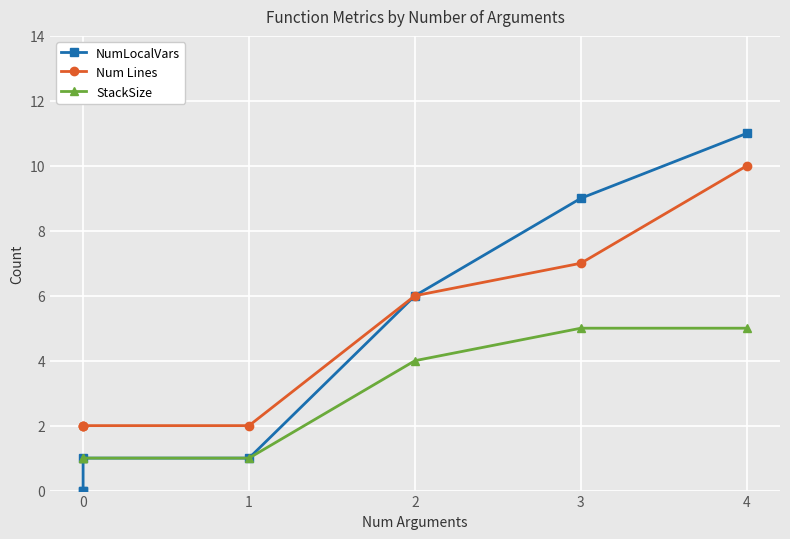

True or false: NumLocalVars has more than 2 interior local peaks.

False